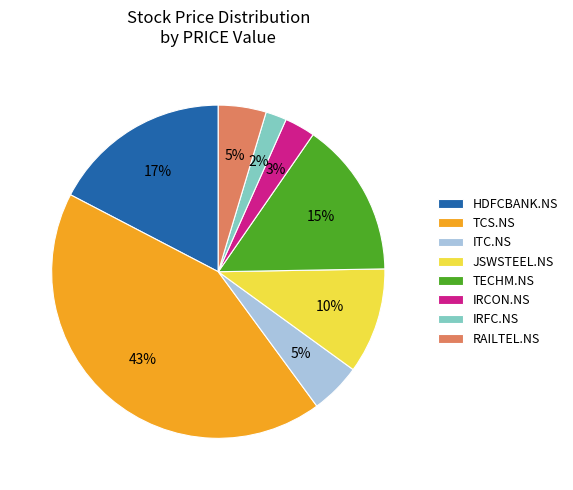

What percentage is the IRFC.NS slice, to the nearest percent?

2%